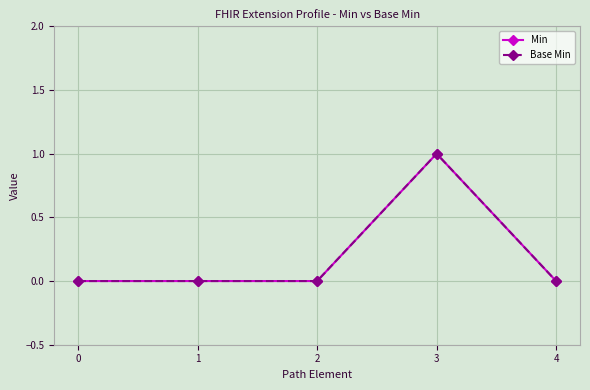

Reading left to right, extract all data points from this chart.

Min: 0	0	0	1	0
Base Min: 0	0	0	1	0